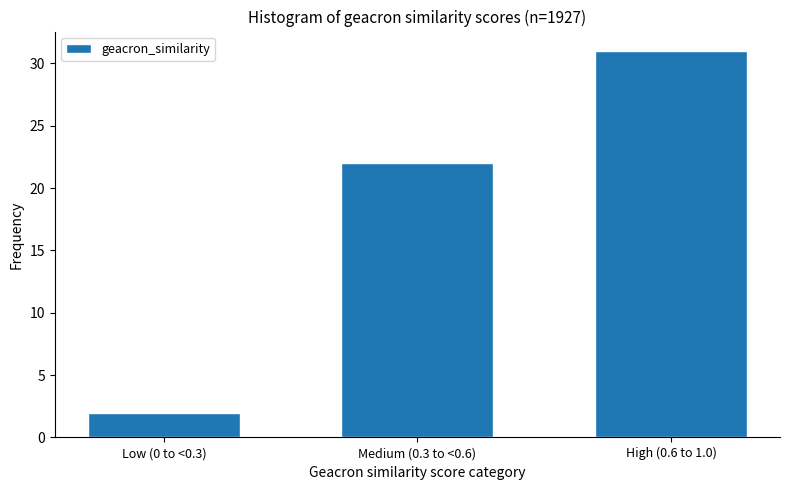

Reading left to right, extract all data points from this chart.

2	22	31